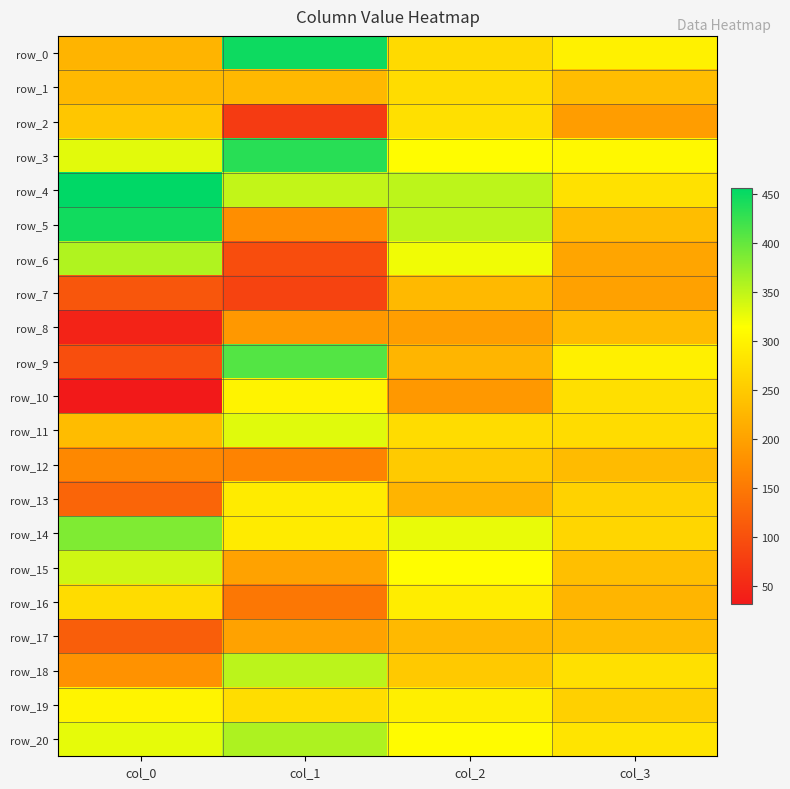

Which has a higher value, col_1 or col_2?

col_1